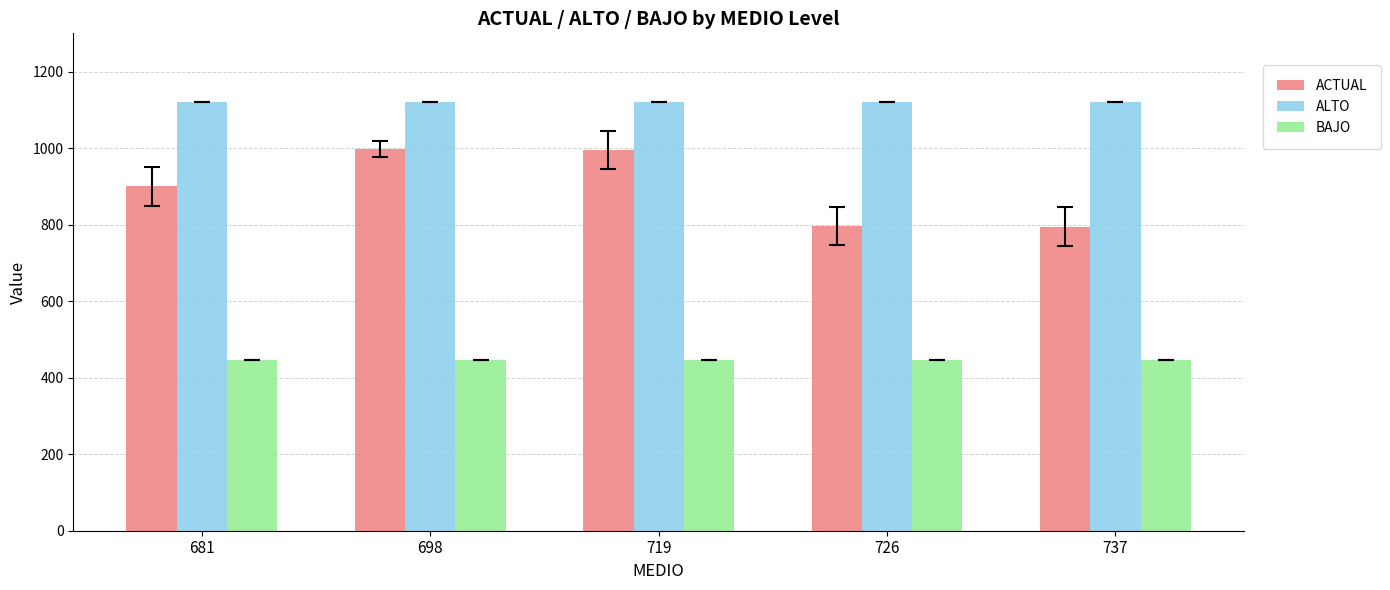

What is the spread (max minus min) of values at 698?

673